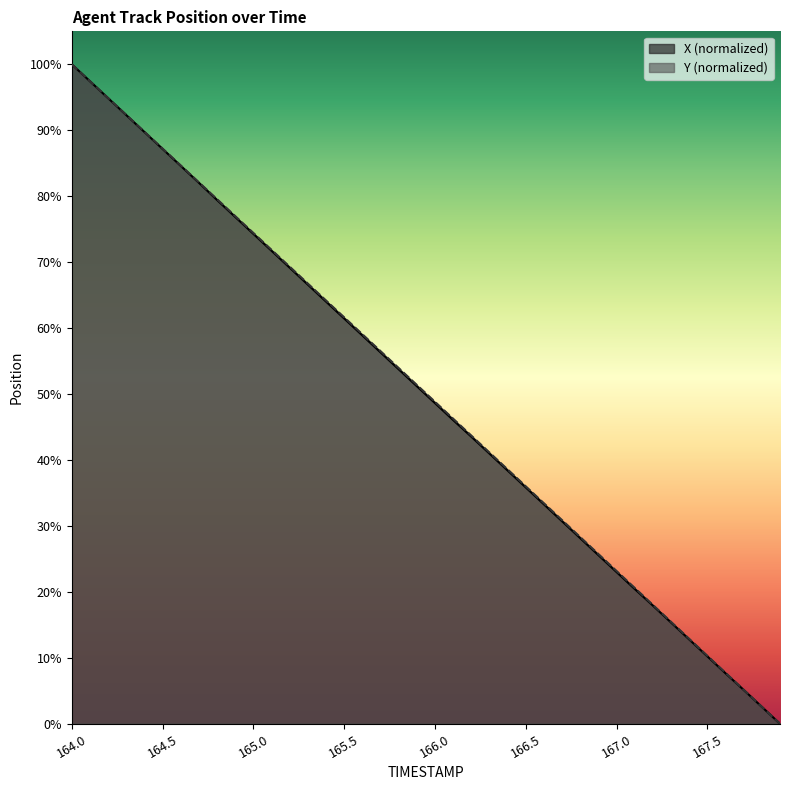

Is the value of X at 167.7 greater than the value of Y at 164.5?

No